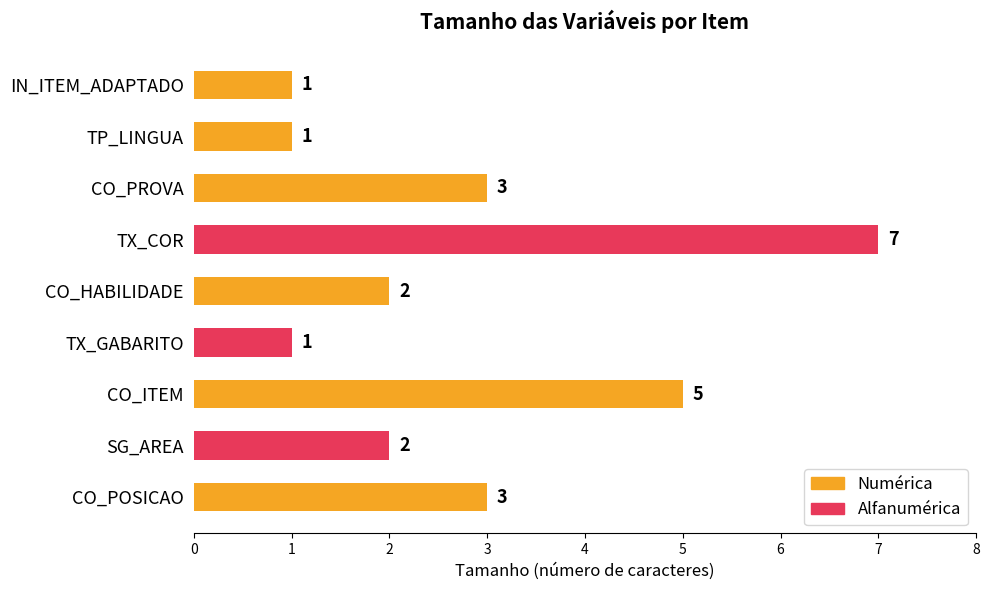

What is the difference between the second highest and minimum values?

4